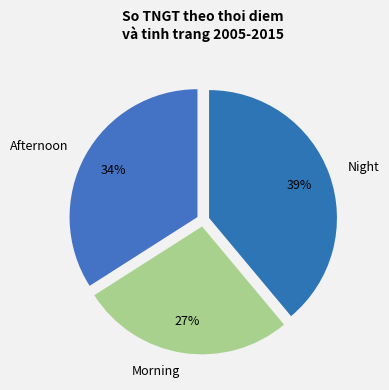

What is the ratio of the value at Afternoon to the value at Morning?

1.3